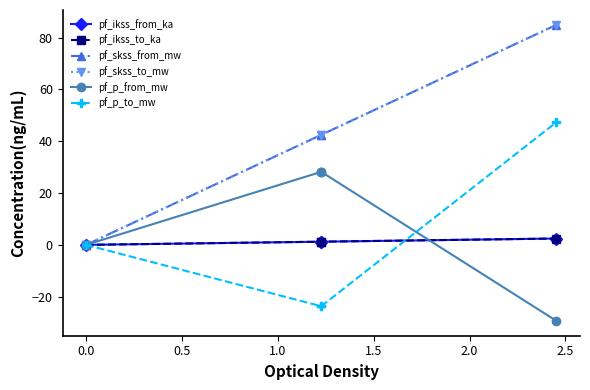

Which series has the largest range (max minus min)?

pf_skss_from_mw